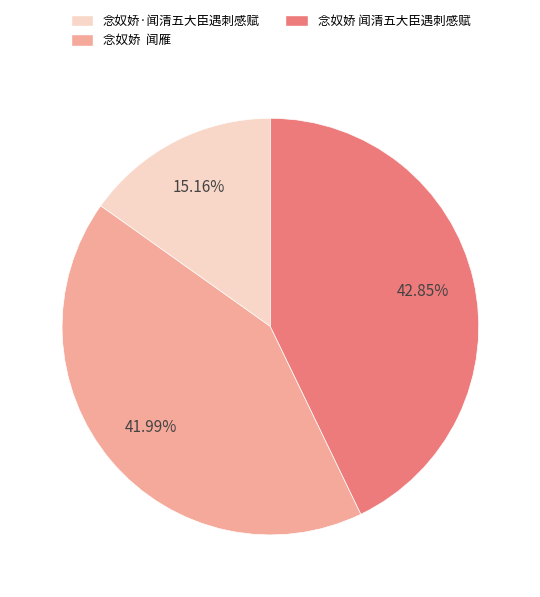

To the nearest percent, what percentage of the pie is 念奴娇 闻清五大臣遇刺感赋?

43%